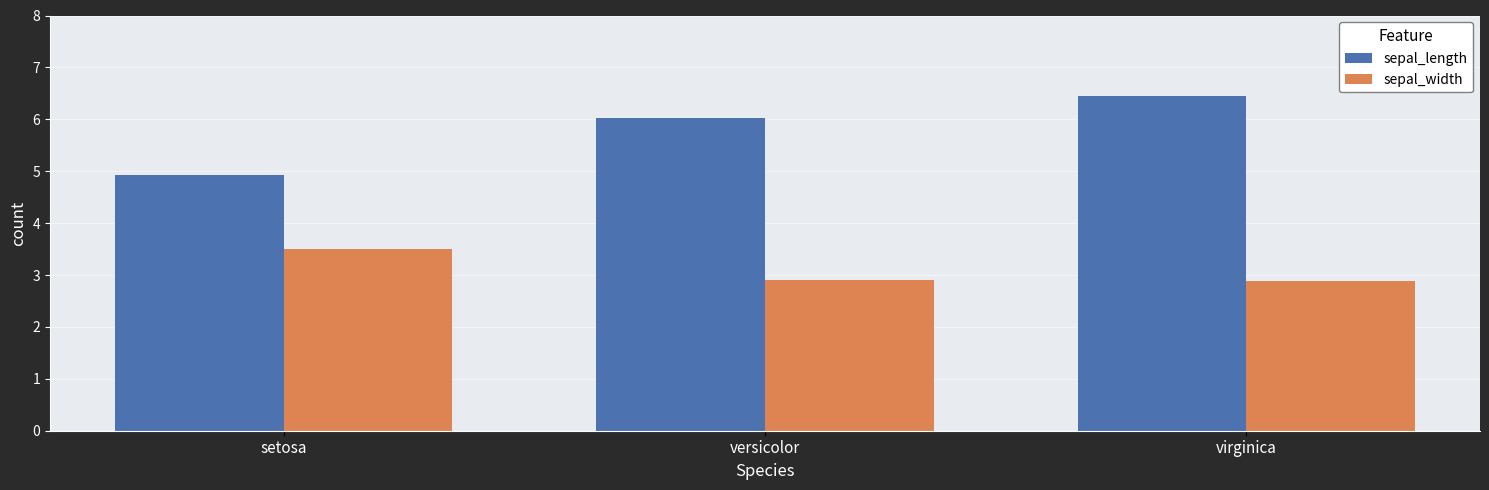

How many sepal_width values are between 2 and 3?

2